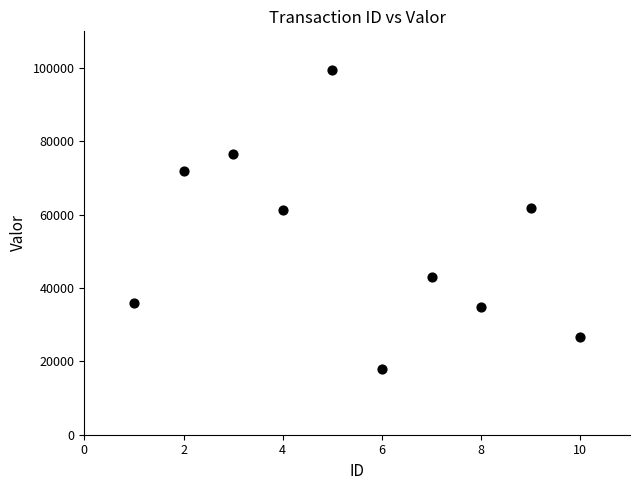

What is the range of Y values (max minus min)?

81522